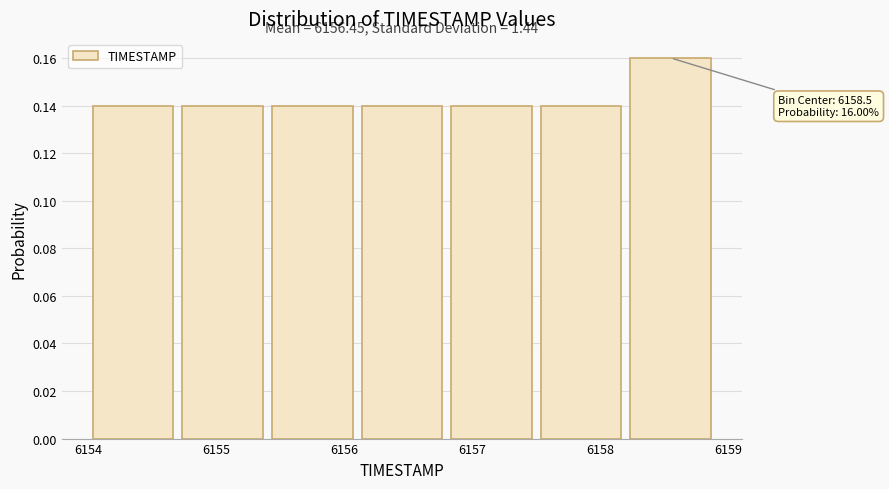

Over which range of the x-axis is the bar tallest?

6158.2 to 6158.9